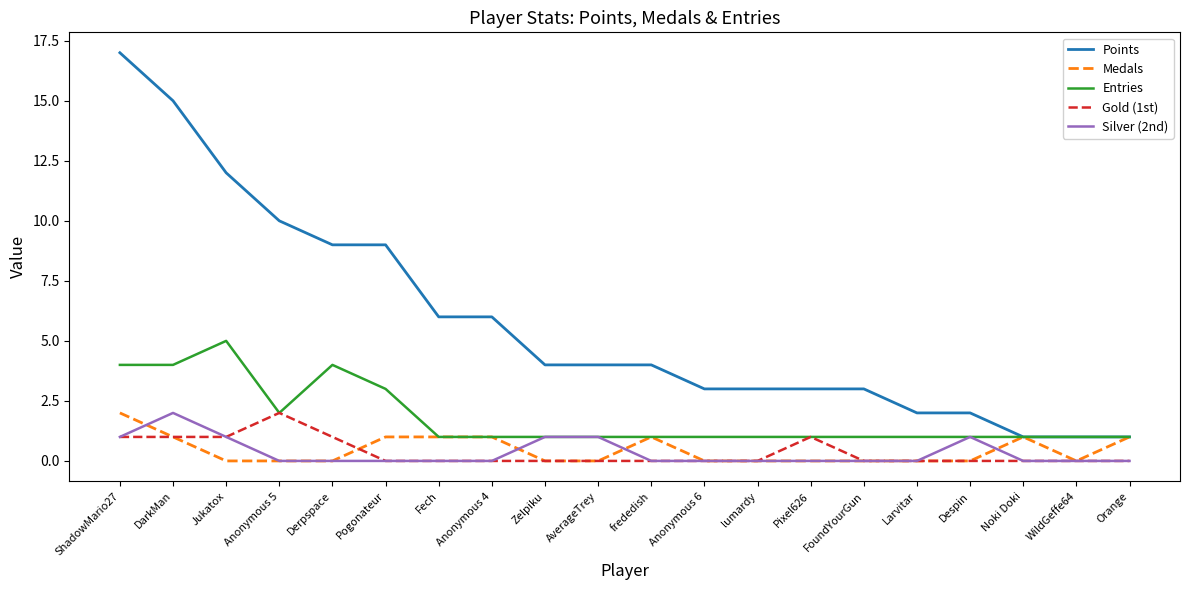

At which category is the sum across all series the highest?

ShadowMario27